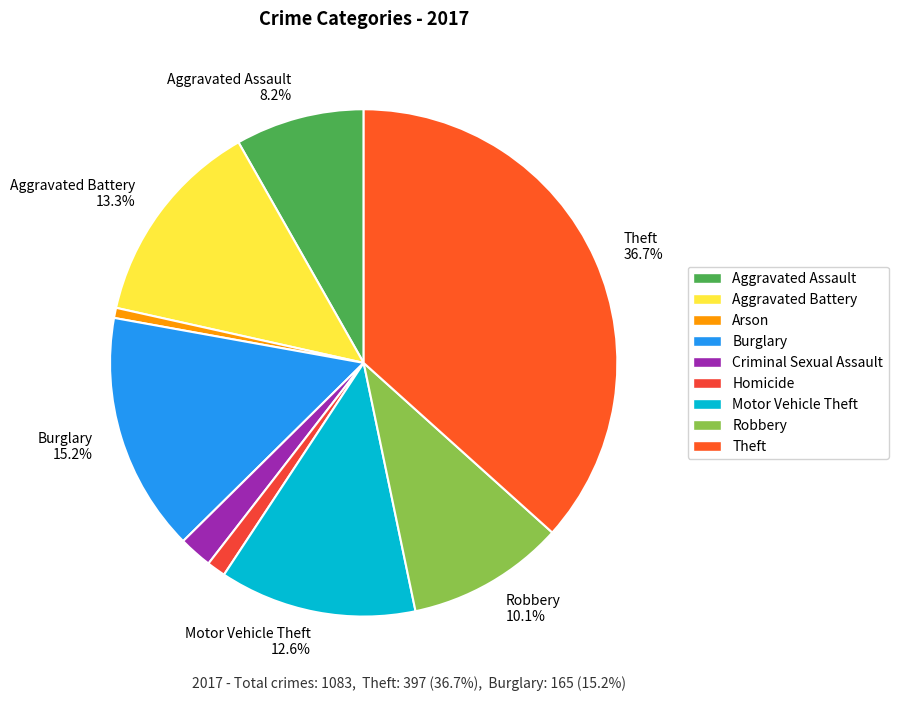

What is the largest slice in the pie chart?

Theft